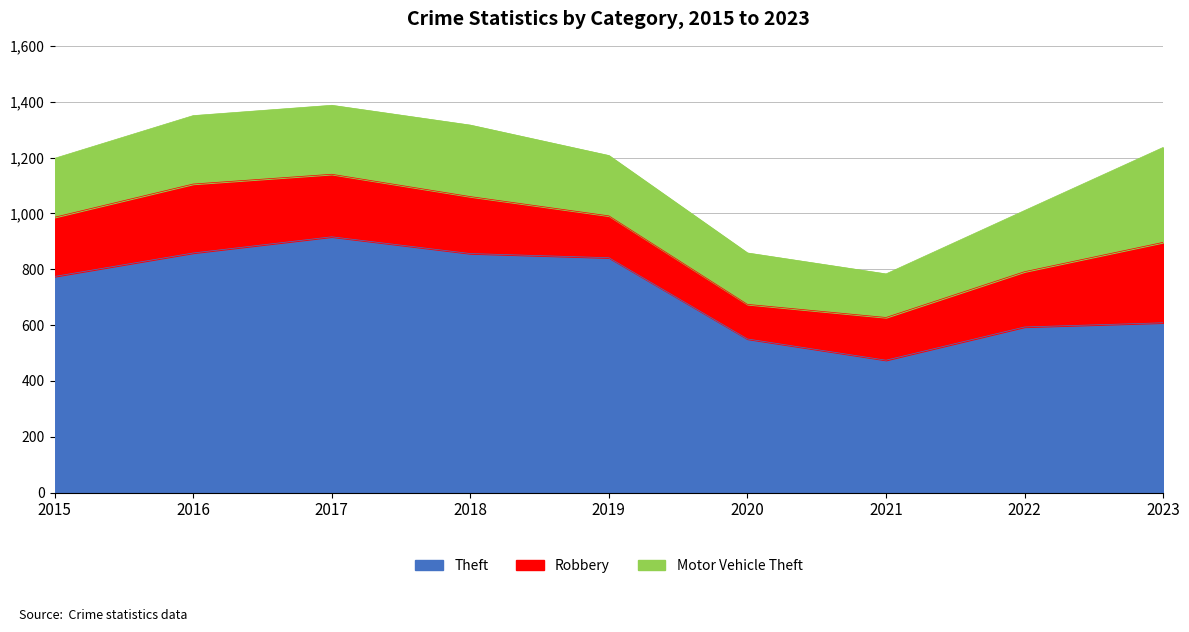

What is the sum of all Robbery values?

1800